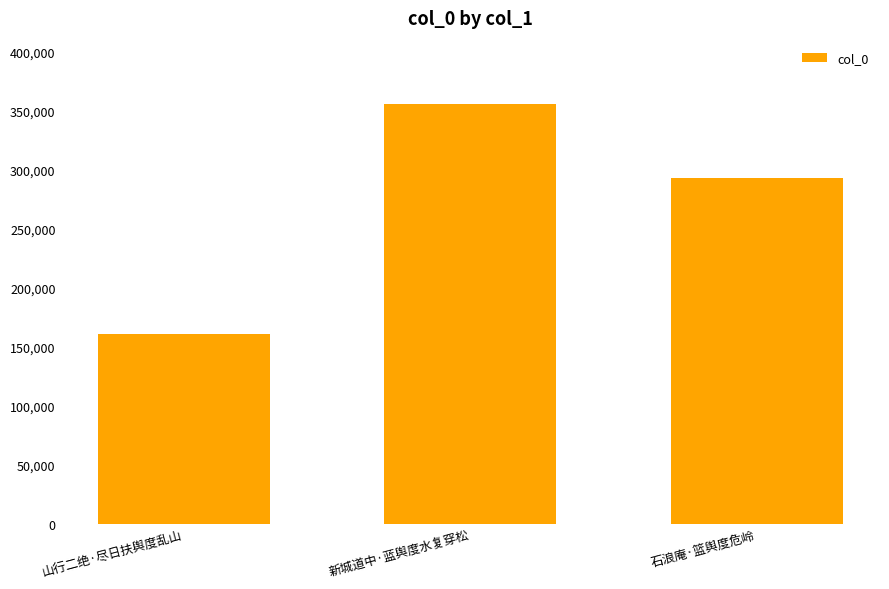

Reading right to left, transcribe all the data shown in this chart.

293341	356006	161444